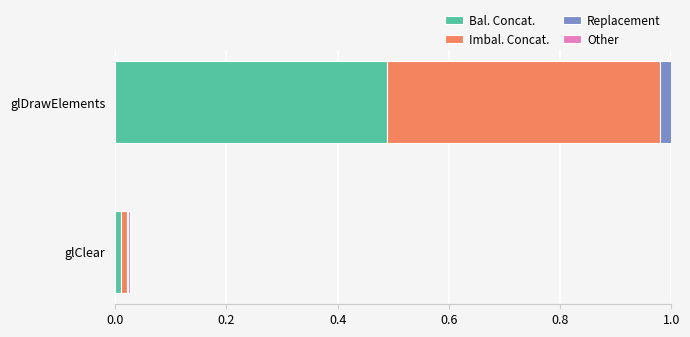

Is the value of Replacement at glClear greater than the value of Bal. Concat. at glClear?

No